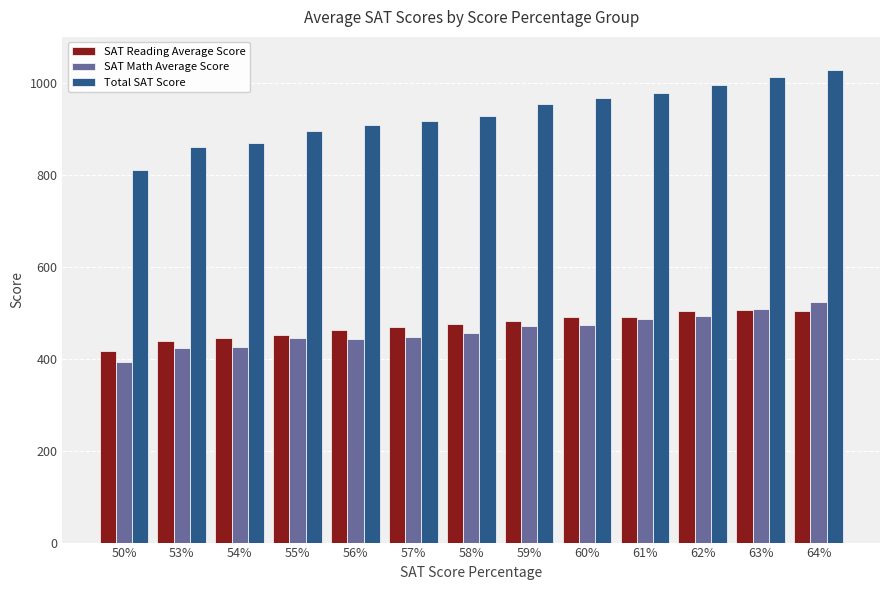

What is the total value across all series at 64%?

2056.8